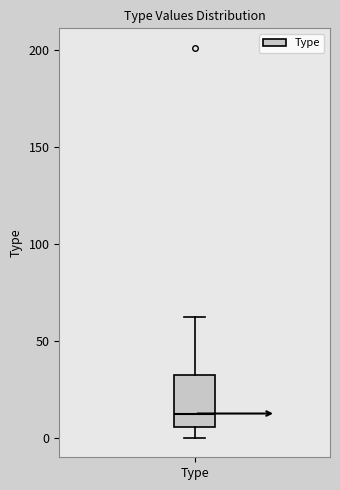

Transcribe this box plot: give where the median line is, the range the box spans, and where the two whiskers end, as read against the y-axis. The values are not printed on the chart, so give them approximately, as read against the axis.

median 15, box 5 to 30, whiskers 0 to 60